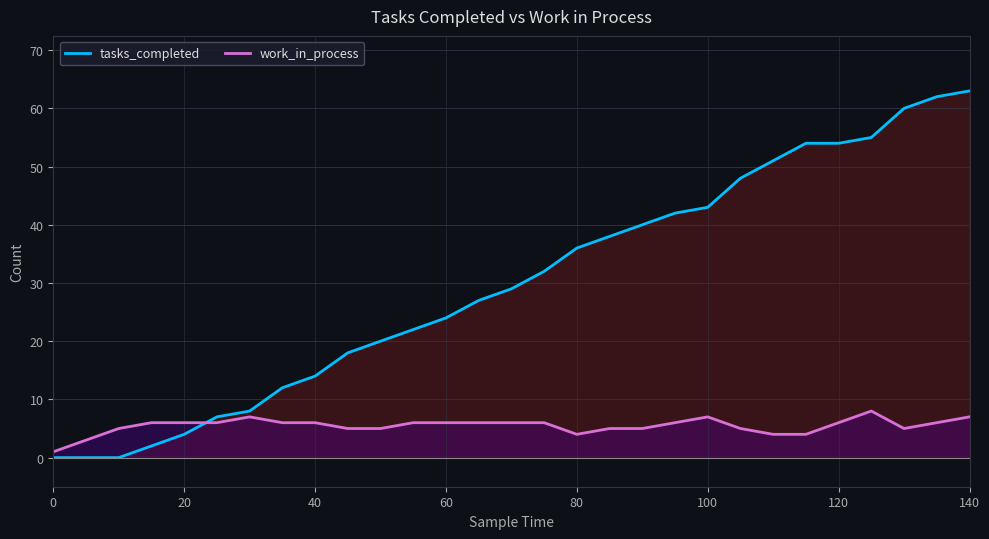

What is the maximum value shown in the chart?

63